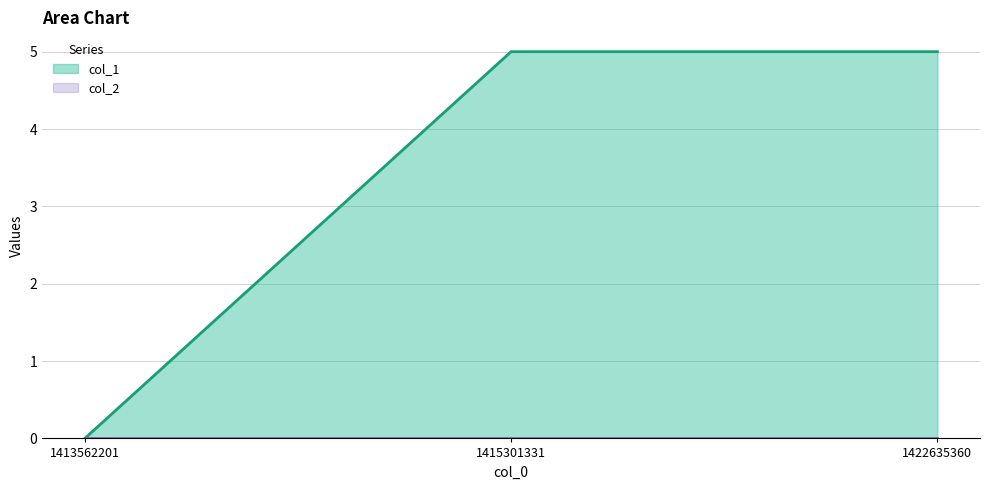

What is the value of the 3rd point from the left?

5